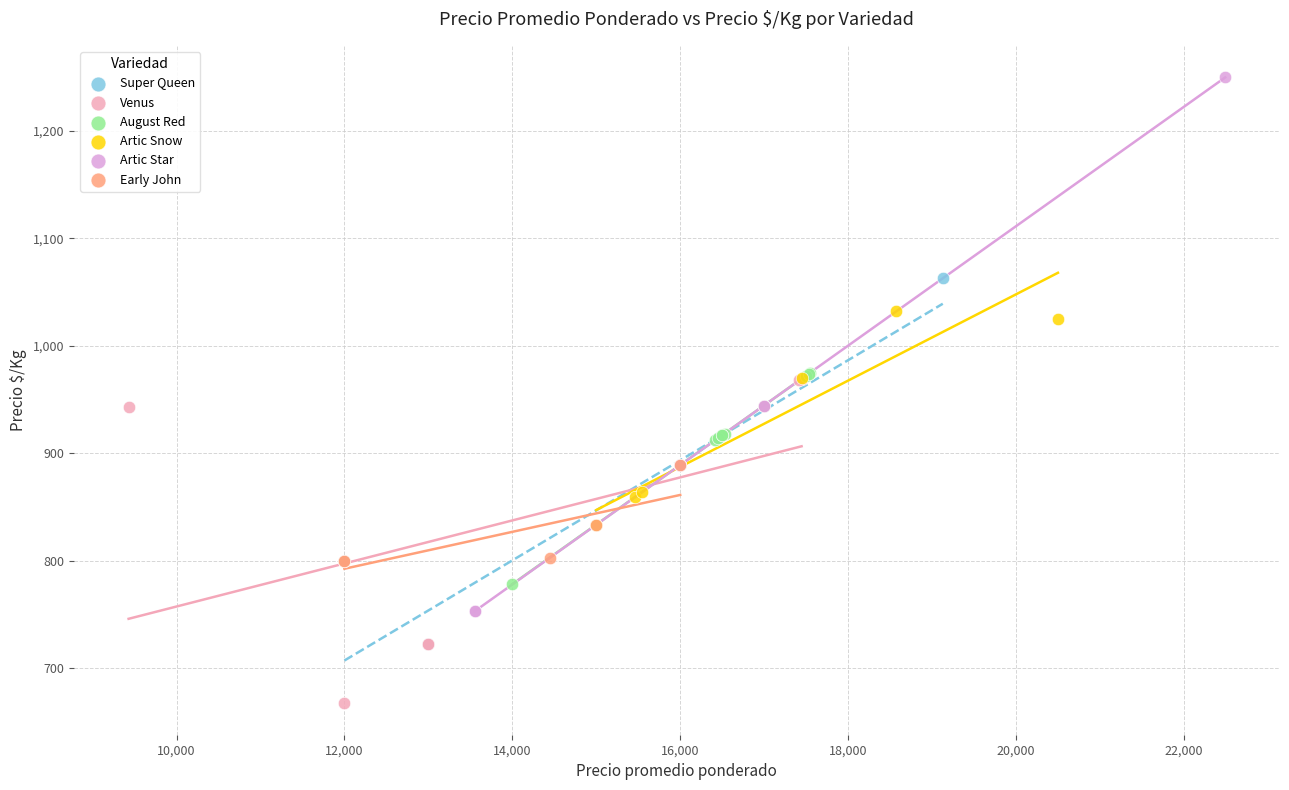

Which series contains the highest Y value?

Artic Star